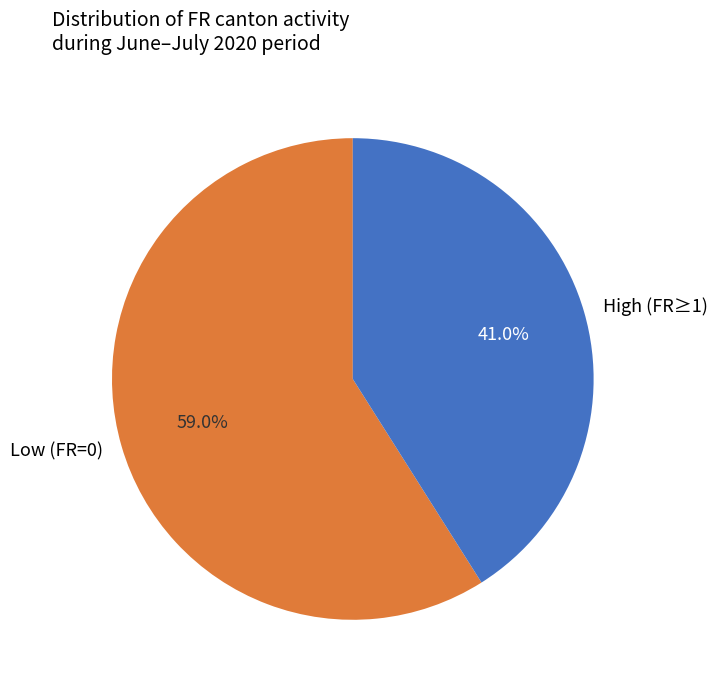

Does any single category account for the majority?

Yes